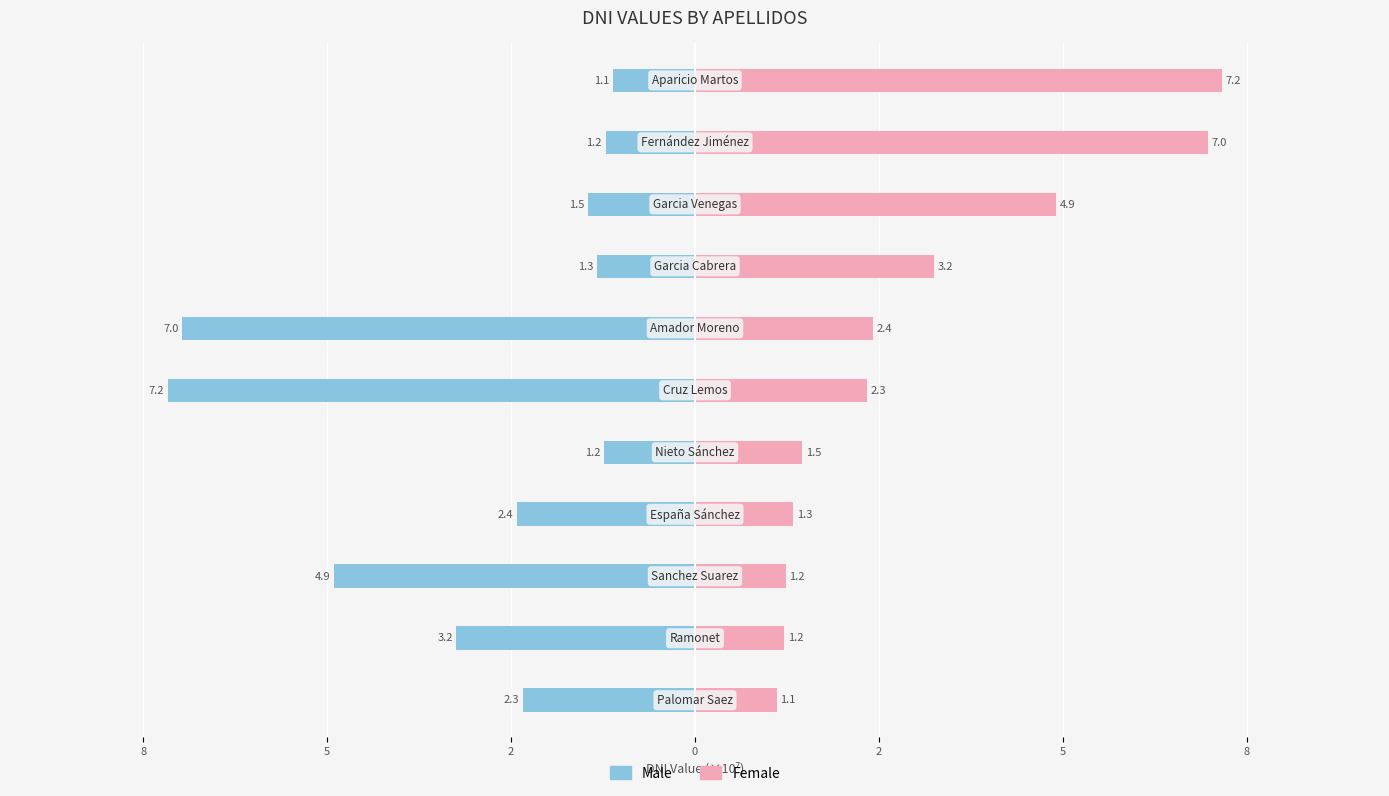

What is the average value of the Male series?

-30363038